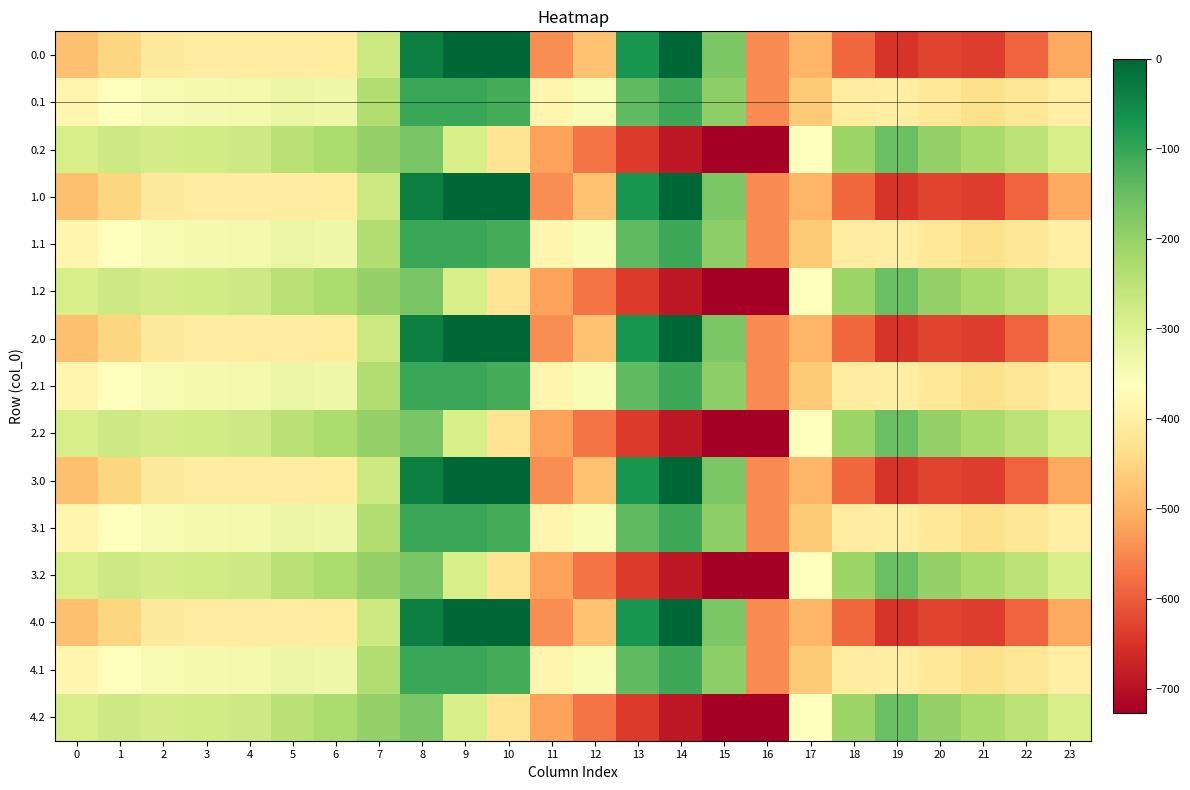

What is the total value across all series at 19?

-6002.0